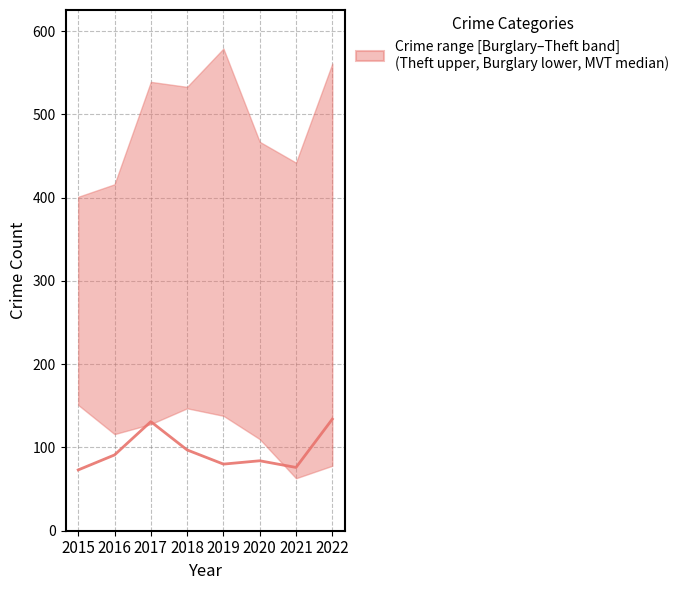

How many values are below 91?

4